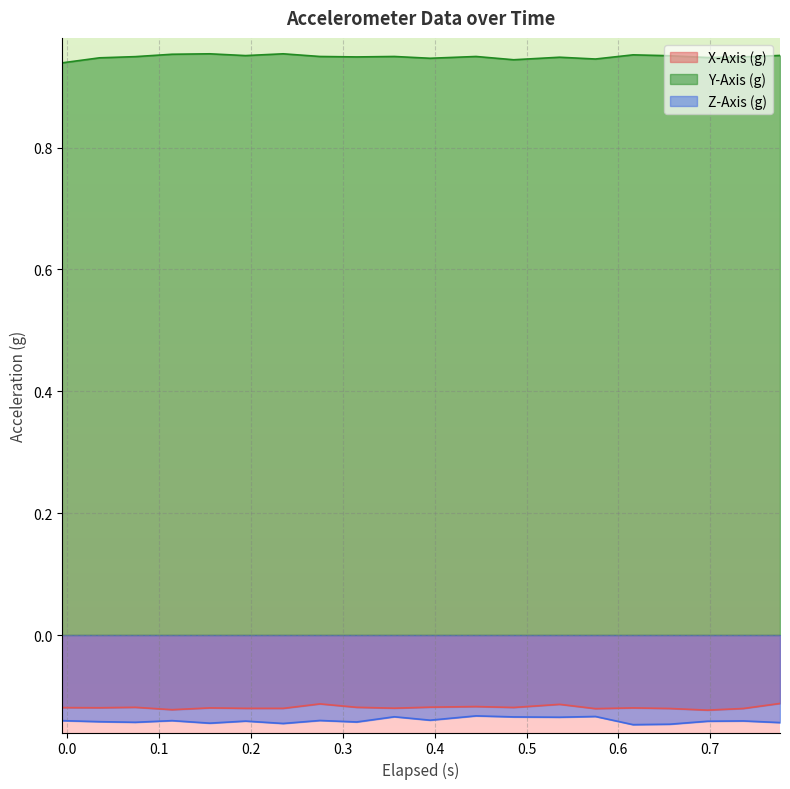

Which series has the largest total across all categories?

Y-Axis (g)